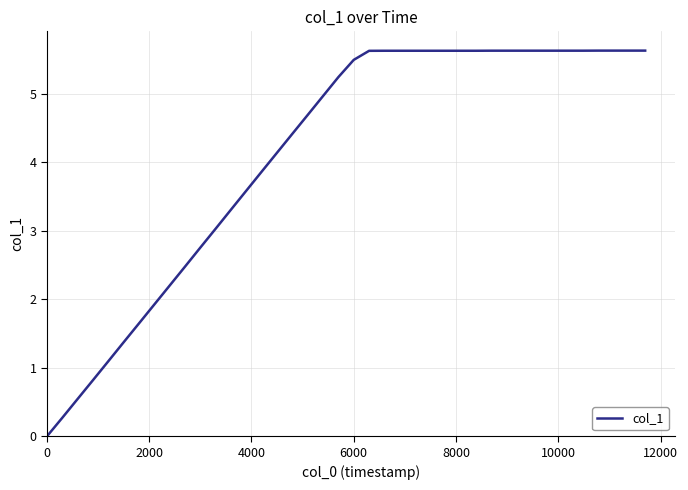

Reading right to left, what are all the values shown in this chart?

5.6	5.6	5.6	5.6	5.6	5.6	5.6	5.6	5.6	5.6	5.6	5.6	5.6	5.6	5.6	5.6	5.6	5.6	5.6	5.5	5.2	5.0	4.7	4.4	4.1	3.9	3.6	3.3	3.0	2.8	2.5	2.2	1.9	1.6	1.4	1.1	0.8	0.5	0.3	0.0